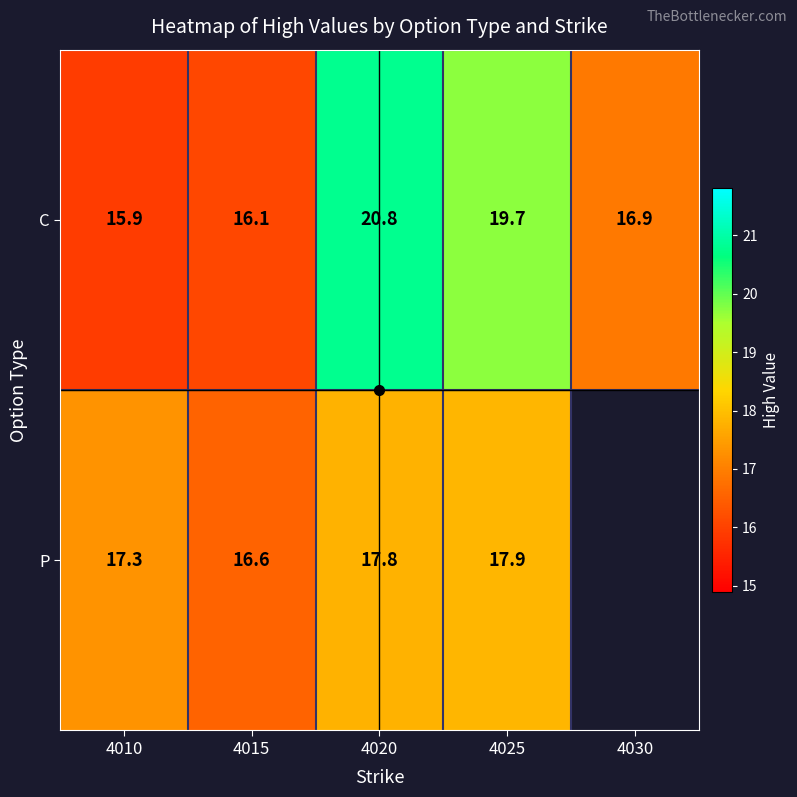

What is the average value of the C series?

17.9